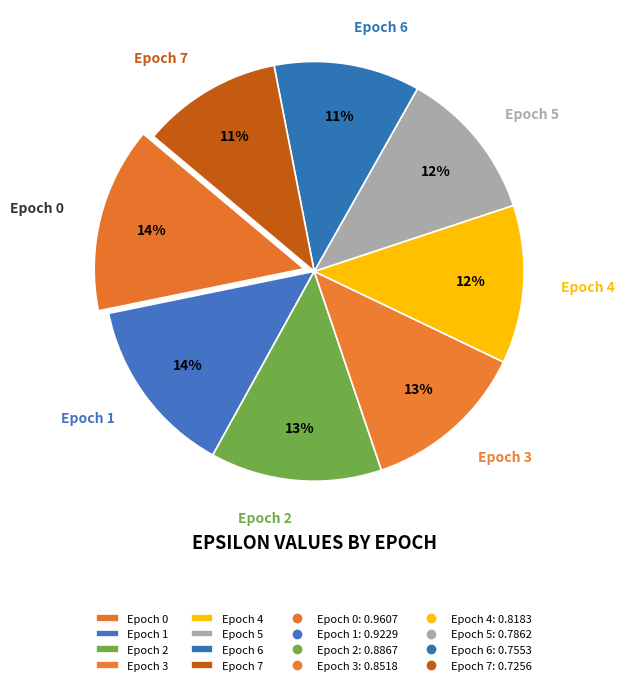

Count the number of slices in the pie.

8